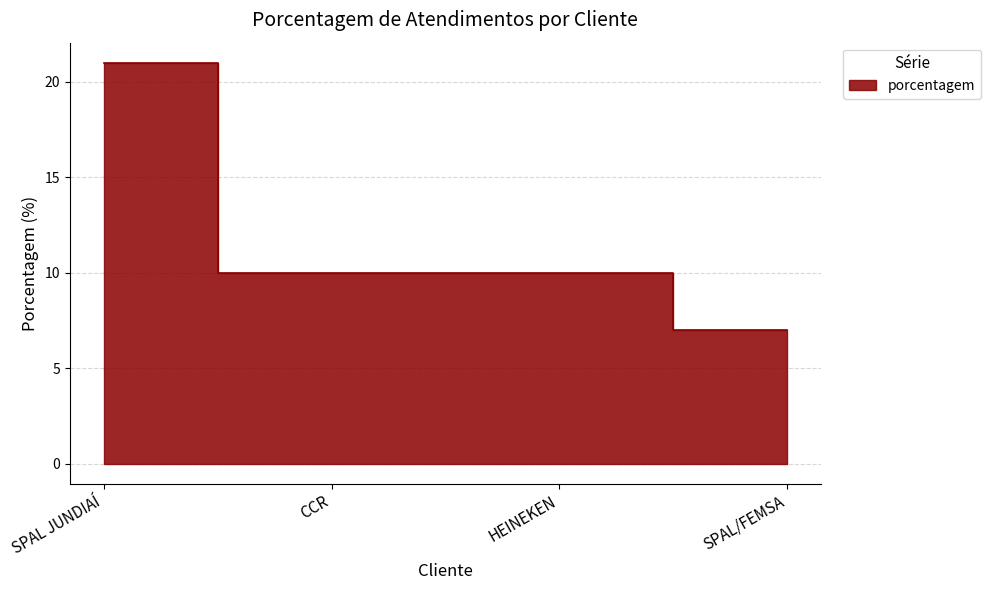

What is the sum of all values?

48